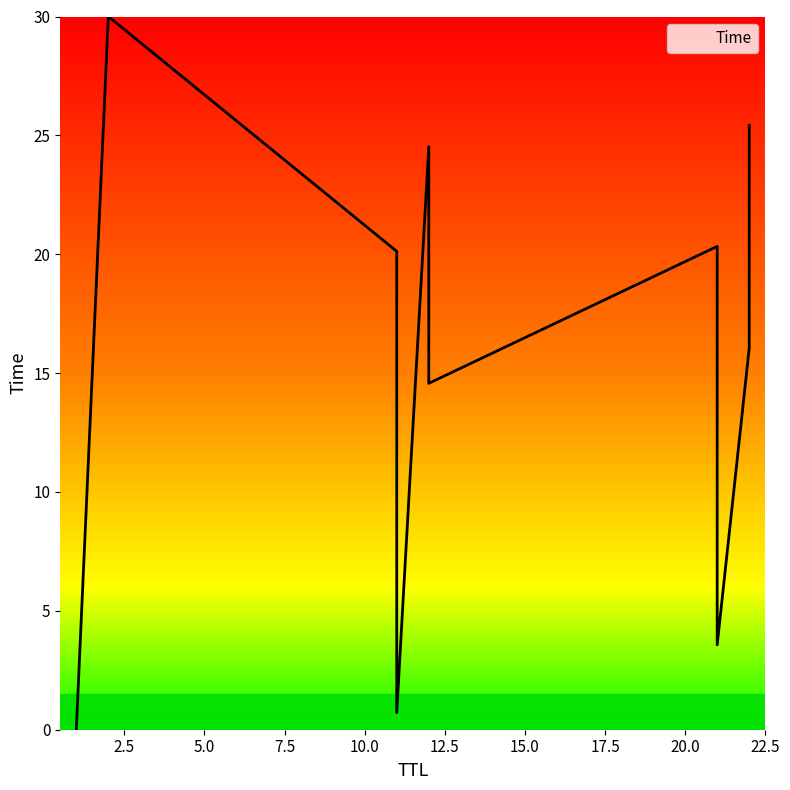

What value does the data have at 21?

20.3